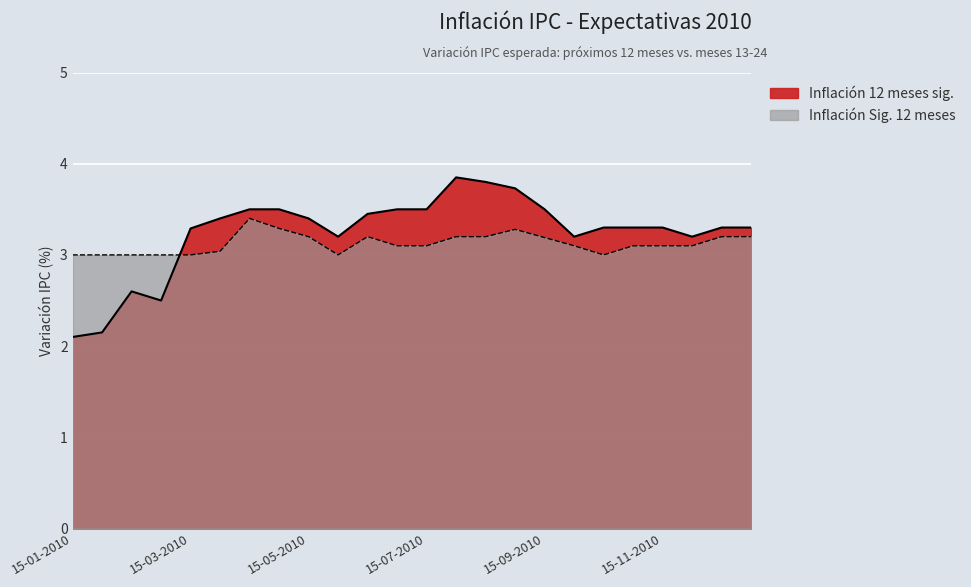

Which series has the largest range (max minus min)?

Inflación 12 meses sig.